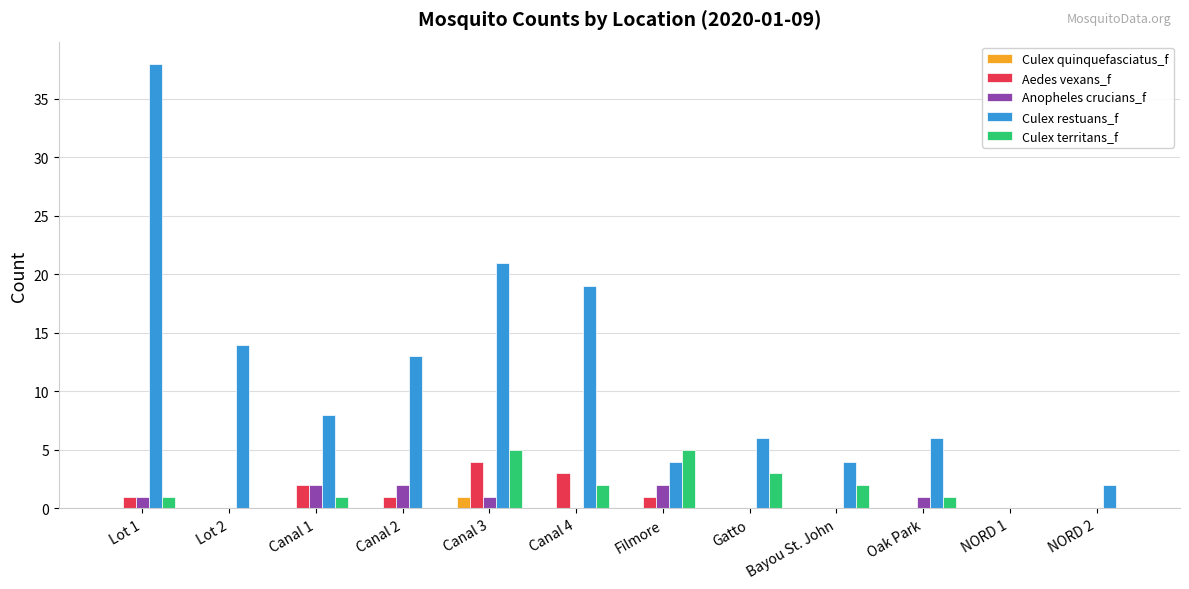

Is it true that Aedes vexans_f equals -2 at Lot 2?

False